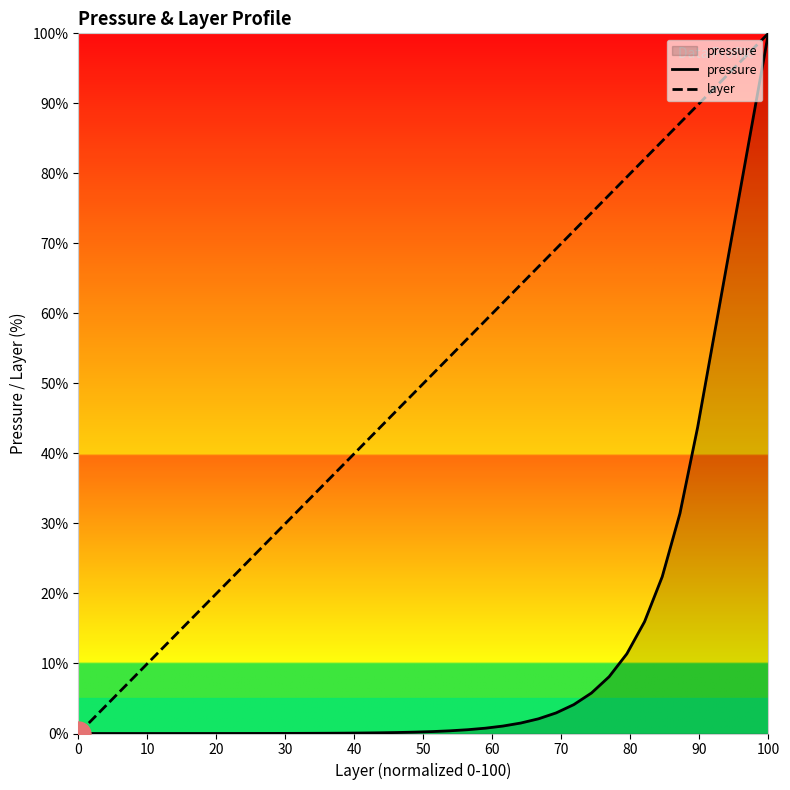

Does the chart display data point markers on the line(s)?

No